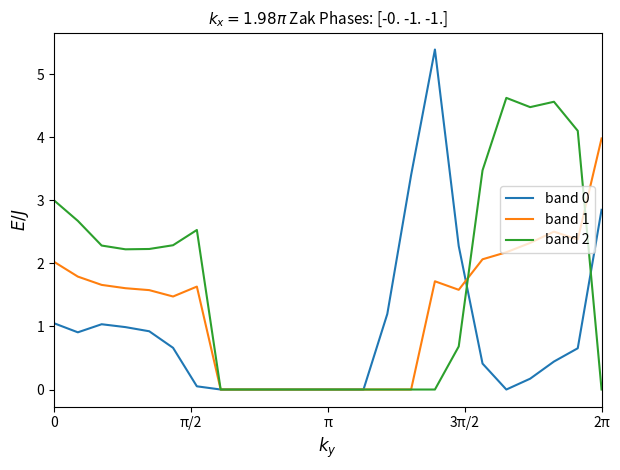

How many distinct data groups are displayed?

3